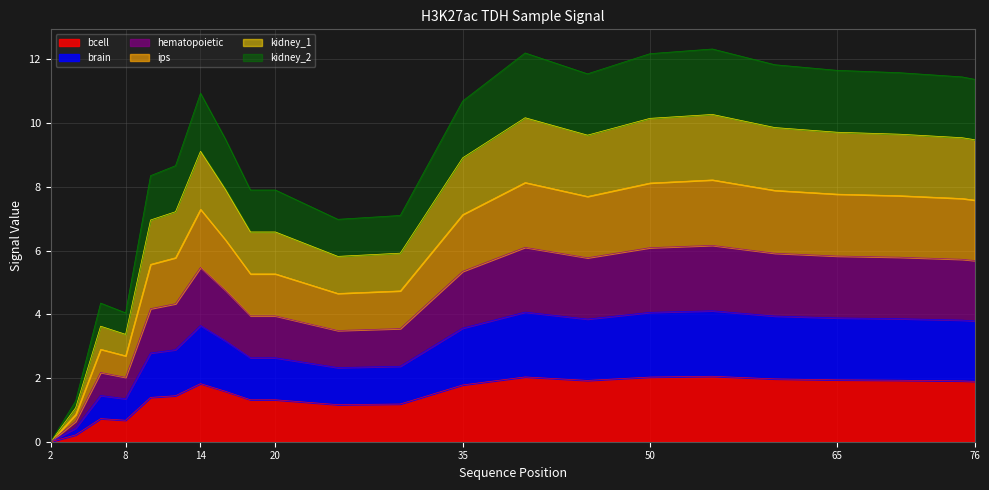

List the series in order of their peak value, highest first.

kidney_2, ips, hematopoietic, kidney_1, brain, bcell